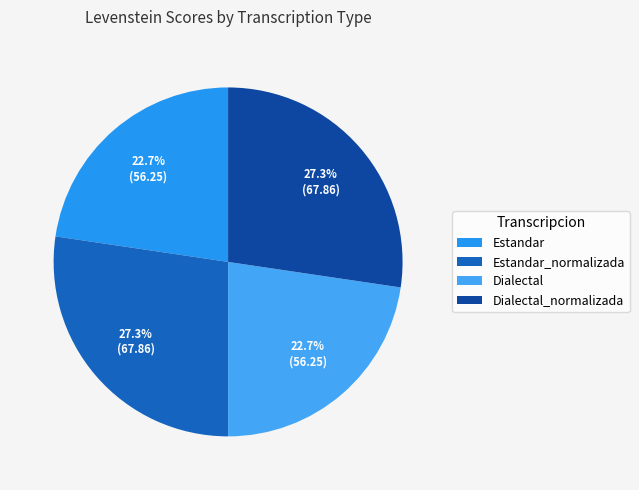

To the nearest percent, what is the difference between the largest and smallest slice percentages?

5%